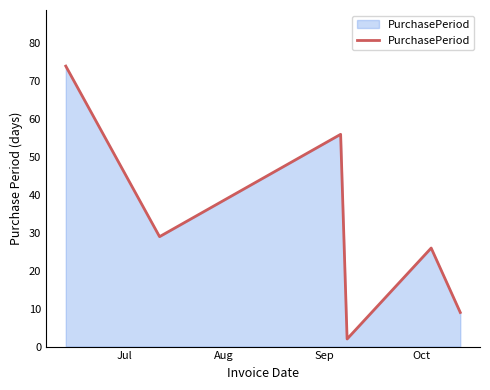

What is the difference between the maximum and minimum values?

72